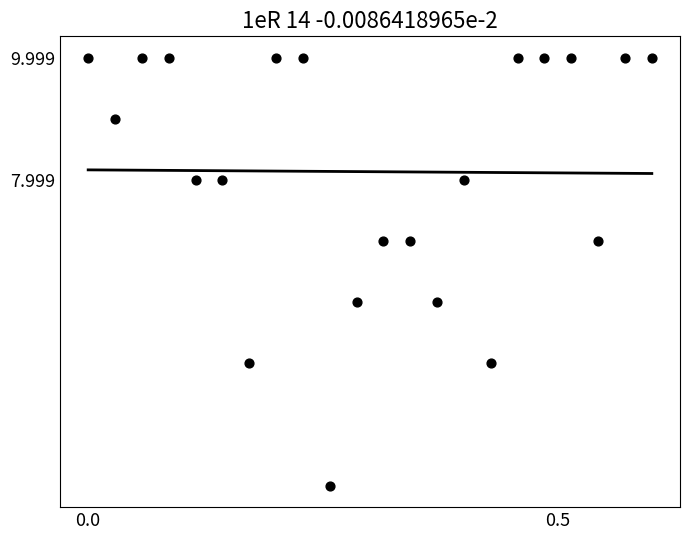

What is the range of Y values (max minus min)?

7